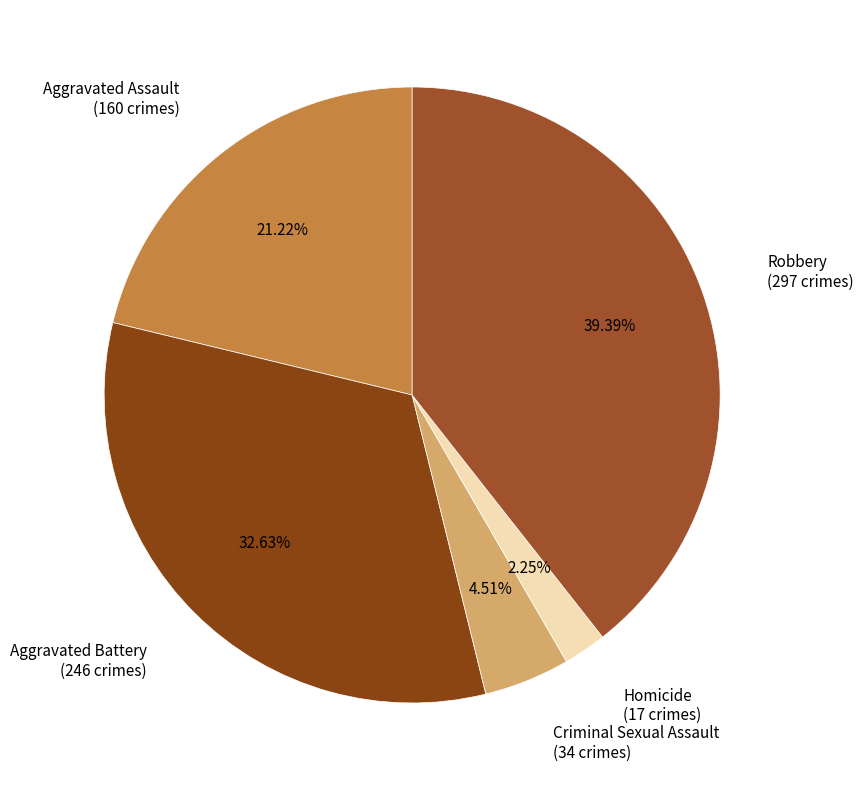

Which category has the biggest portion of the pie?

Robbery